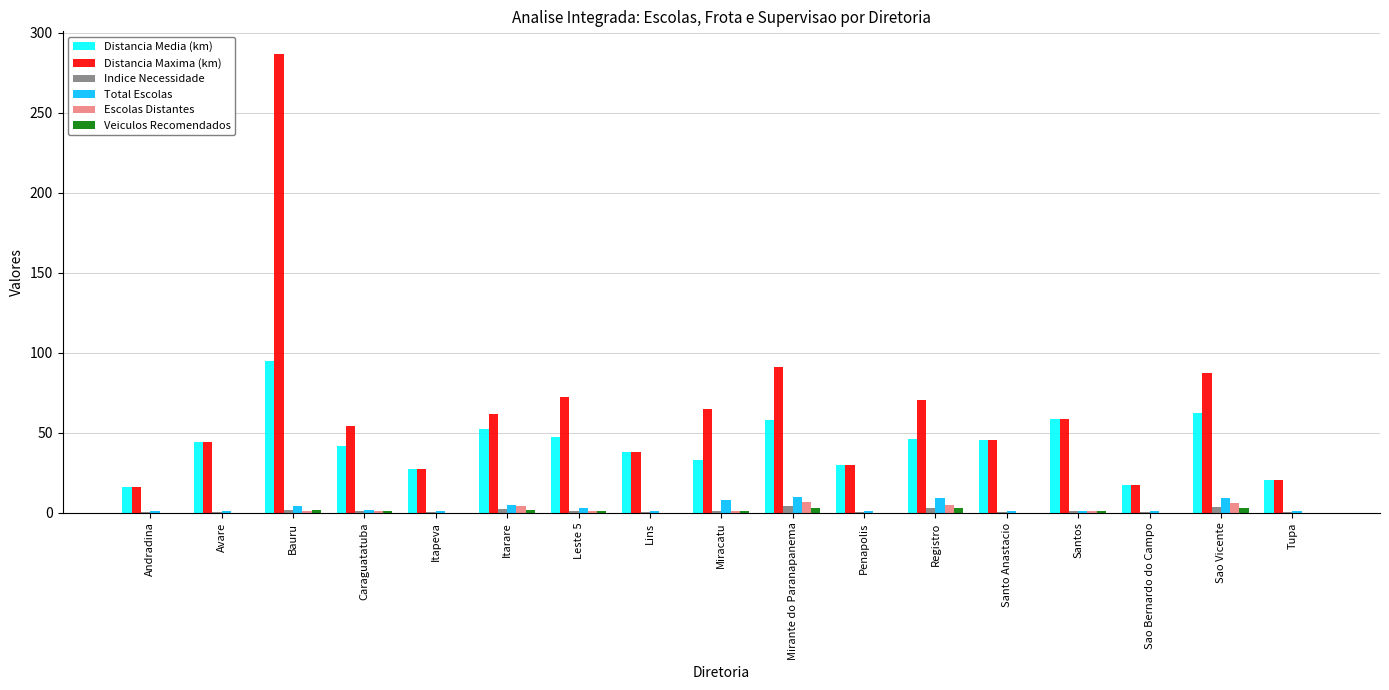

The value of Distancia Media (km) at Bauru is 95.0. True or false?

True